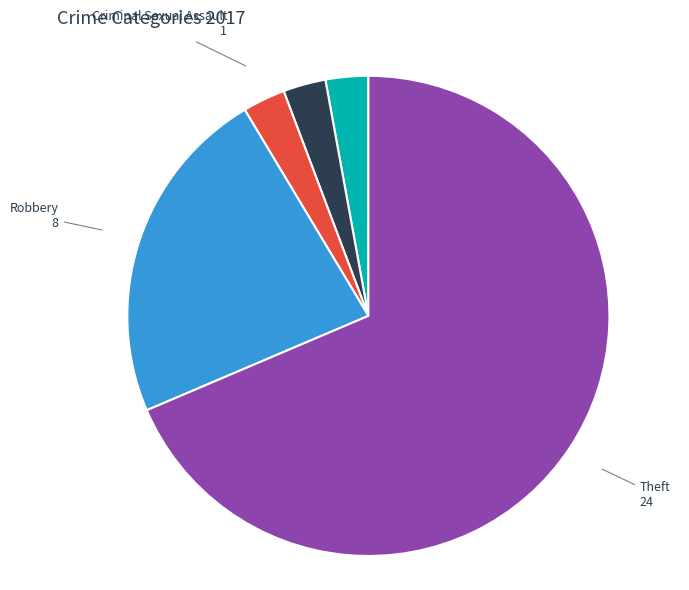

Which slice is the largest?

Theft